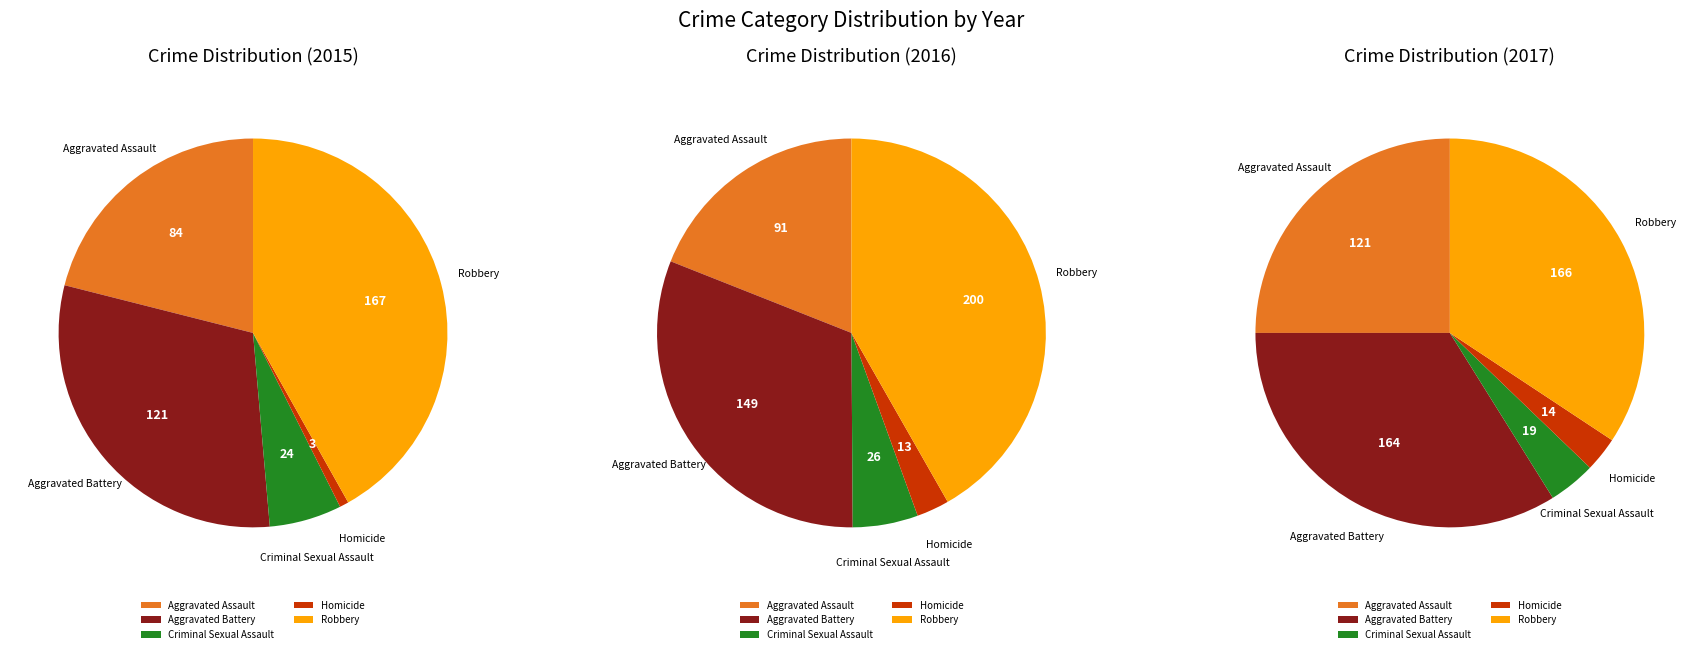

Which category has the smallest portion of the pie?

Homicide